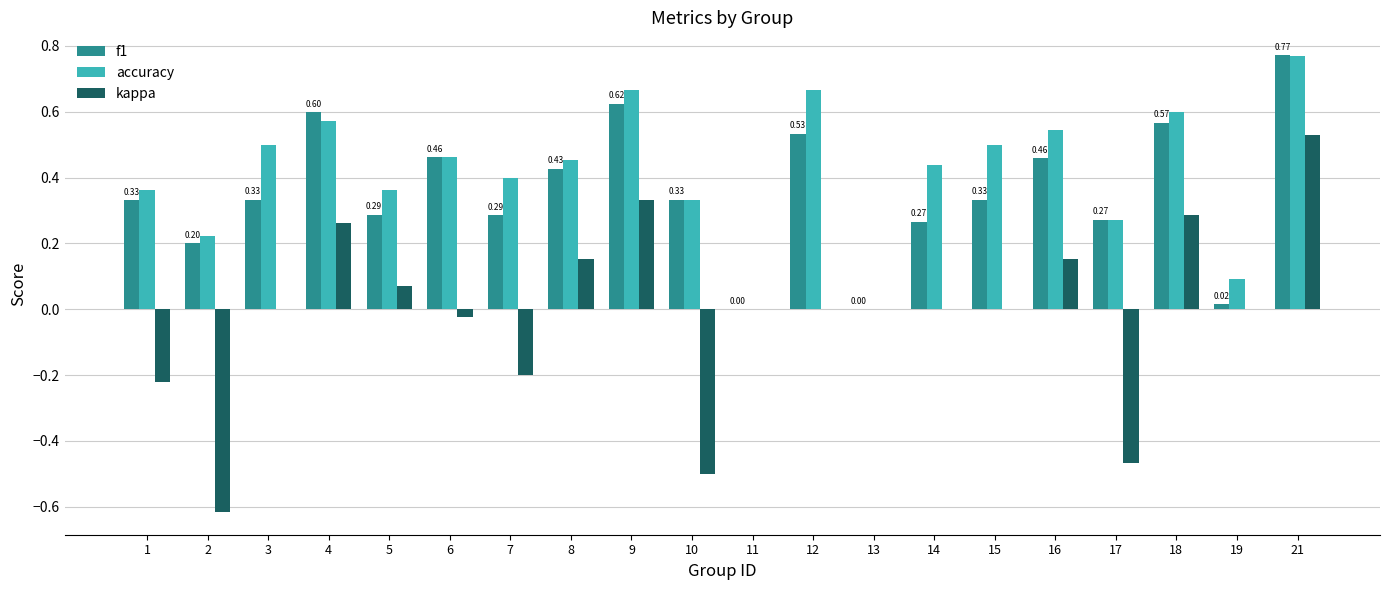

What are all the series names shown in the legend?

f1, accuracy, kappa